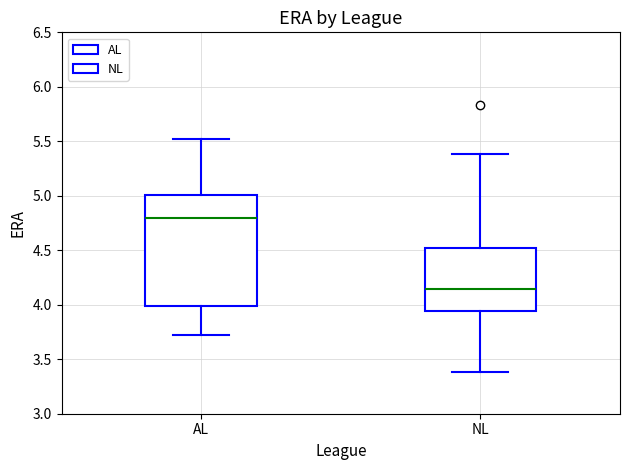

Reading left to right, read every box against the y-axis: the position of its median line, the range the box covers, and the ends of its whiskers. The values are not printed on the chart, so give them approximately, as read against the axis.

AL: median 4.80, box 4.00 to 5.00, whiskers 3.70 to 5.50
NL: median 4.15, box 3.95 to 4.55, whiskers 3.40 to 5.40